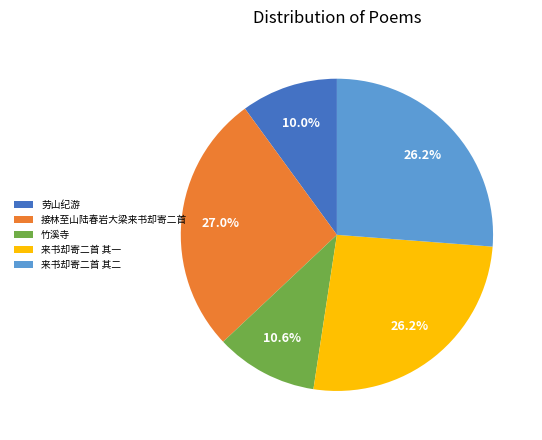

Is there any slice that represents more than half of the pie?

No